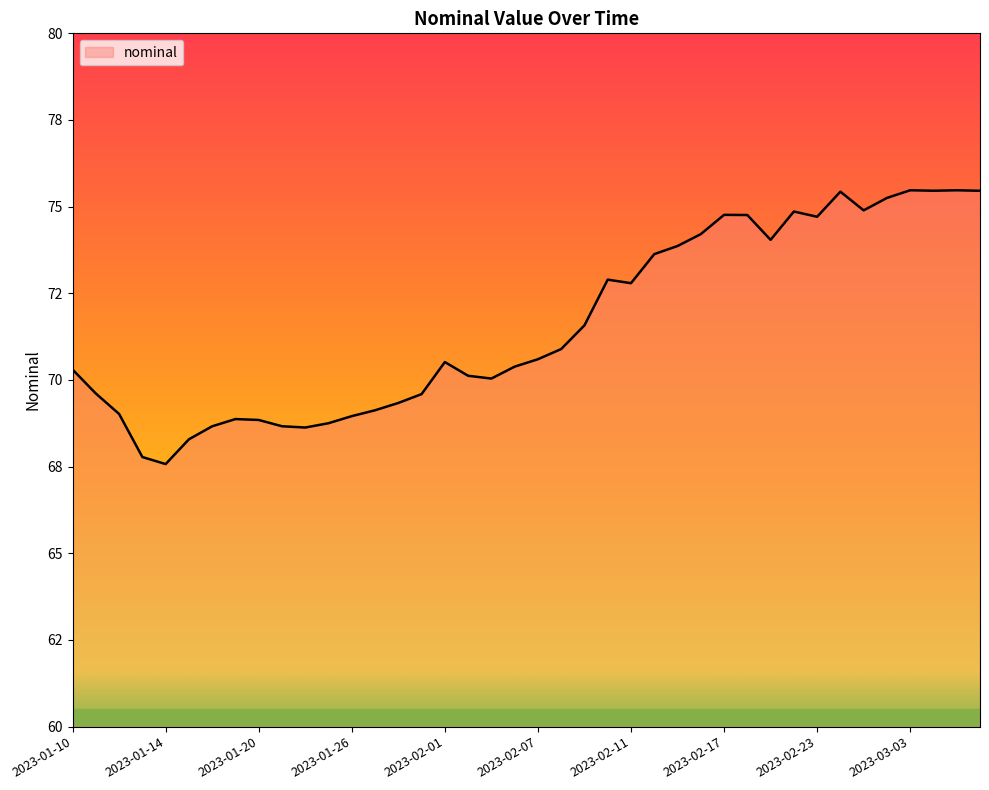

Does the chart have visible grid lines?

No